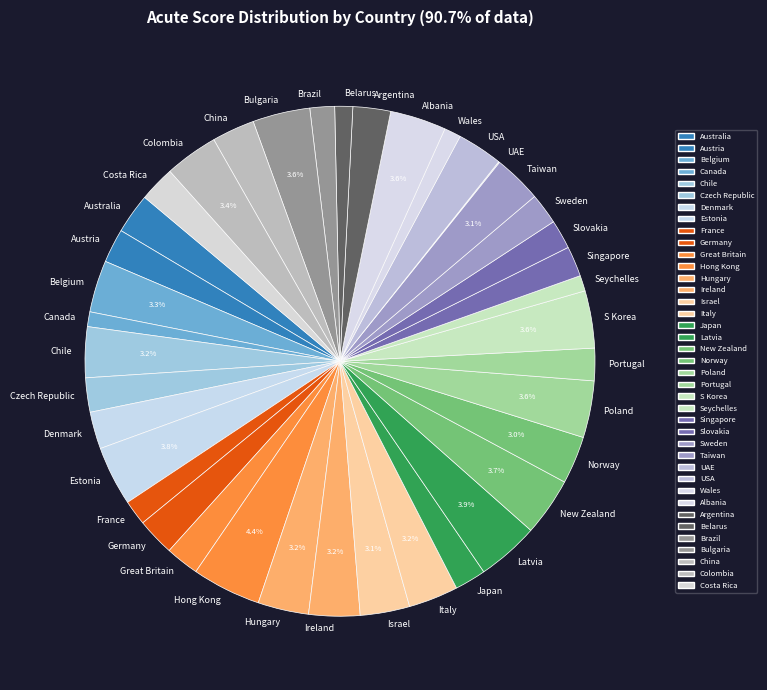

What percentage is the Brazil slice, to the nearest percent?

2%